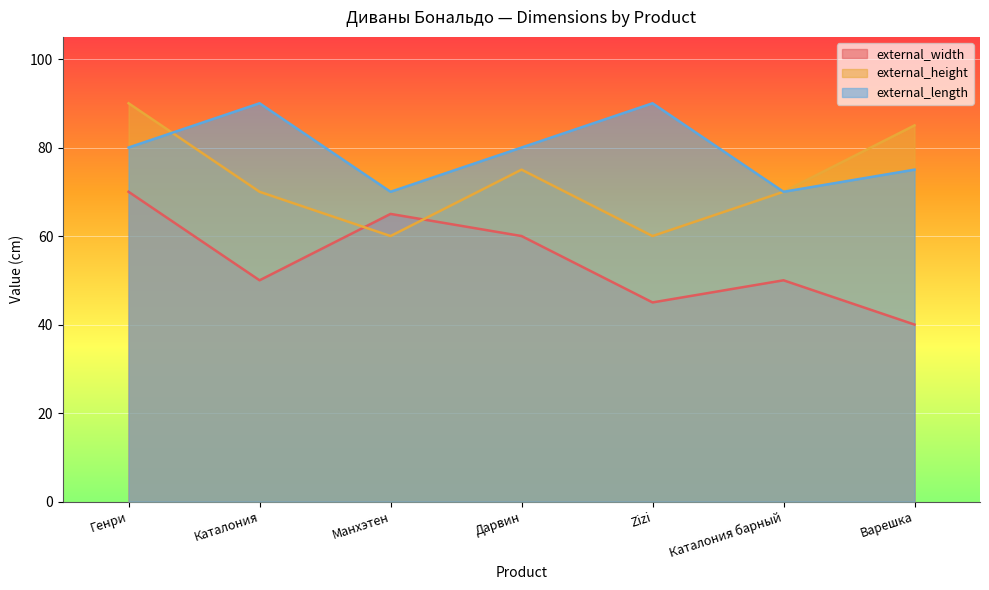

Which series has the largest range (max minus min)?

external_width